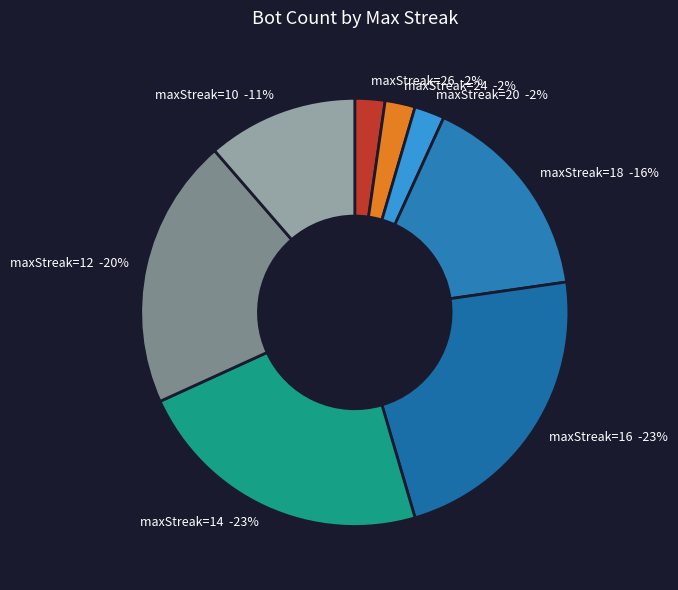

Between 18 and 16, which is larger?

16